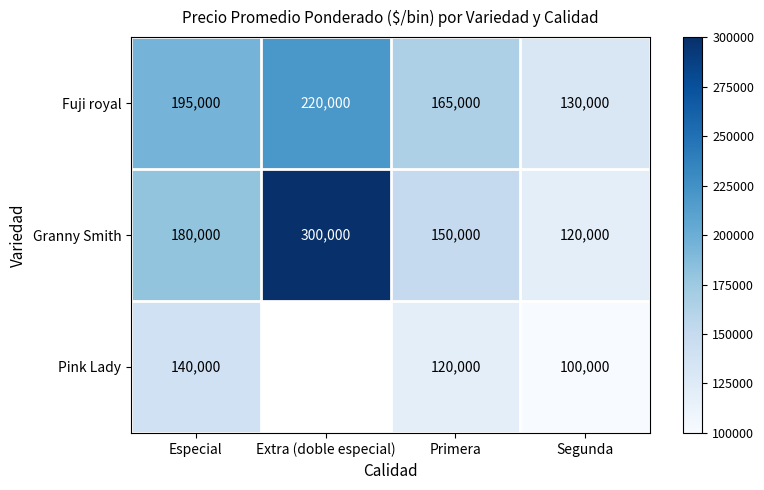

What is the greatest value displayed?

300000.0